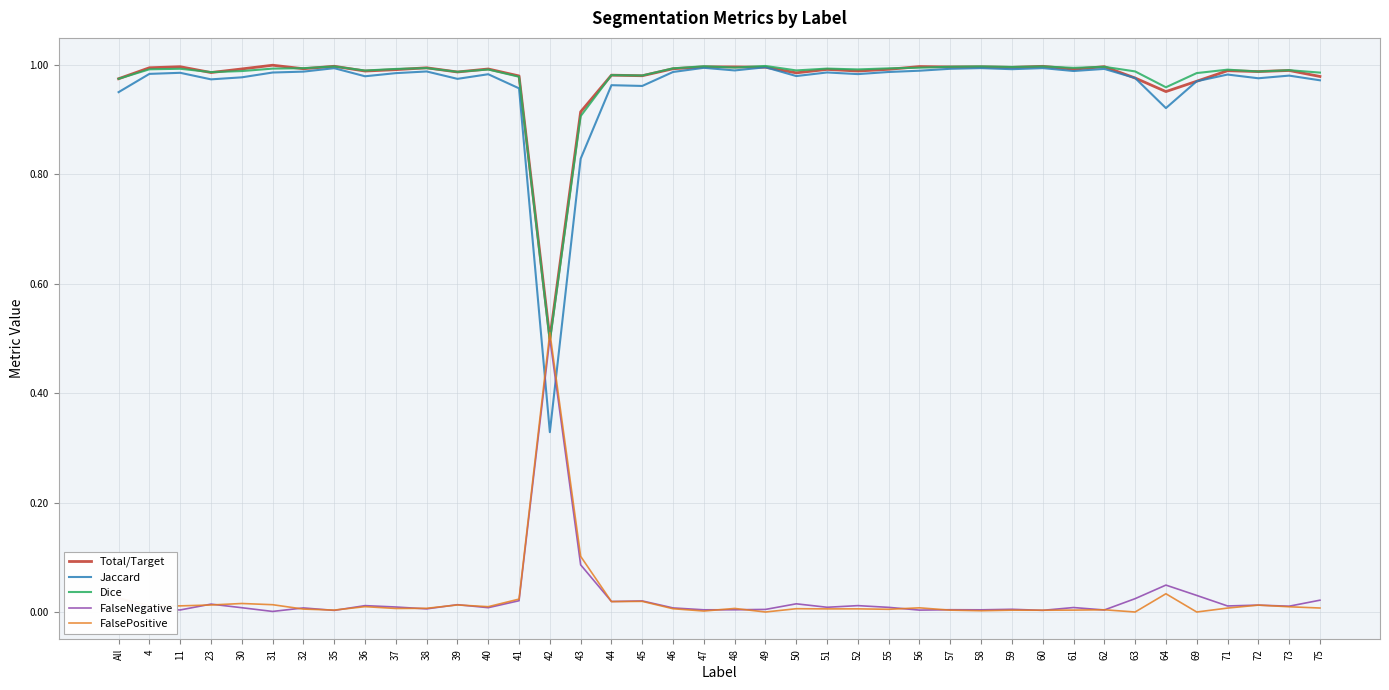

How many intersections are there between FalseNegative and Dice?

2